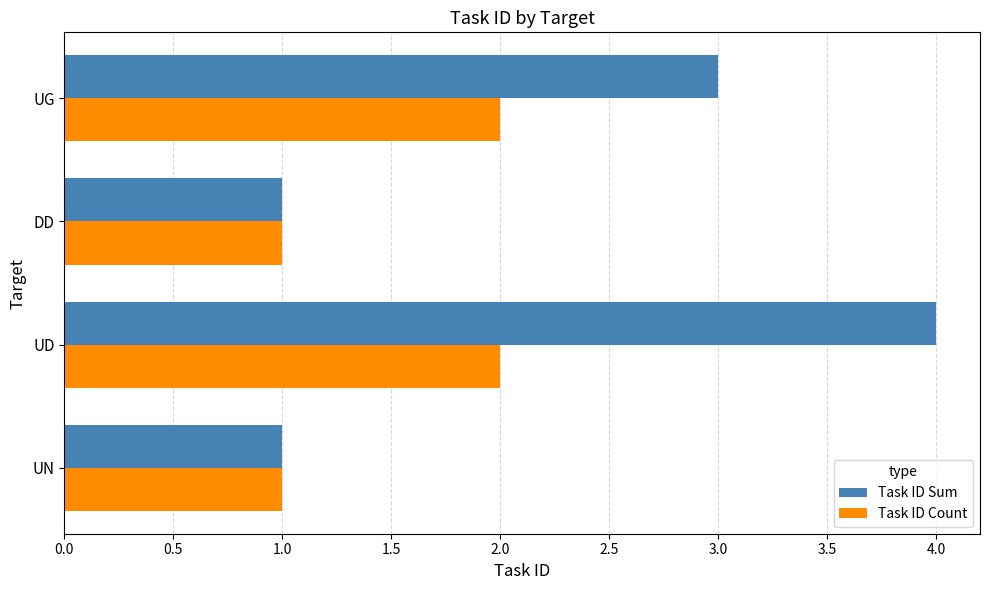

What is the maximum value for Task ID Sum?

4